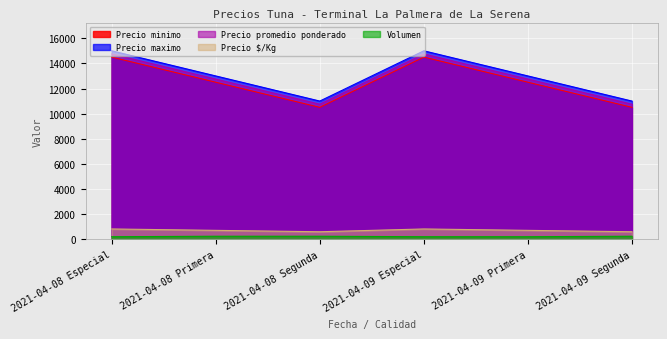

True or false: Precio minimo and Precio $/Kg intersect in this chart.

False